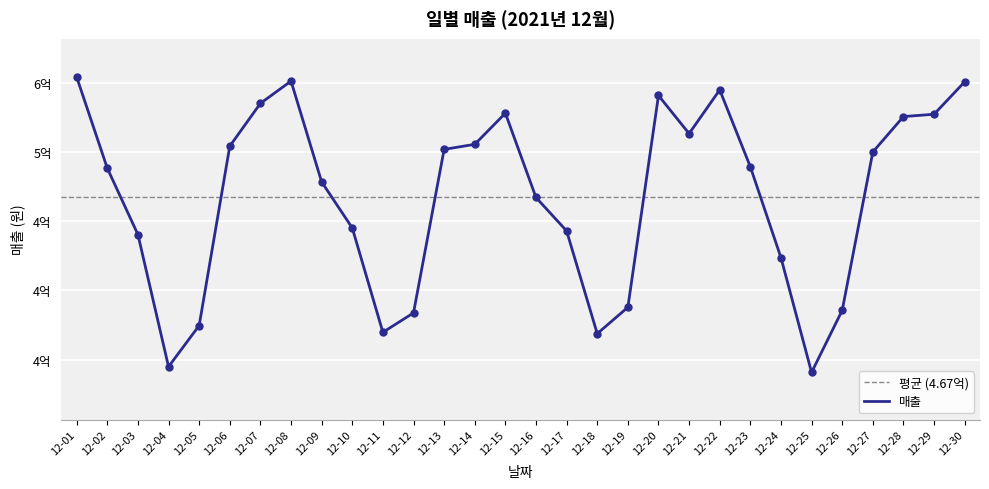

What is the change in value from 12-11 to 12-26?

+15836771